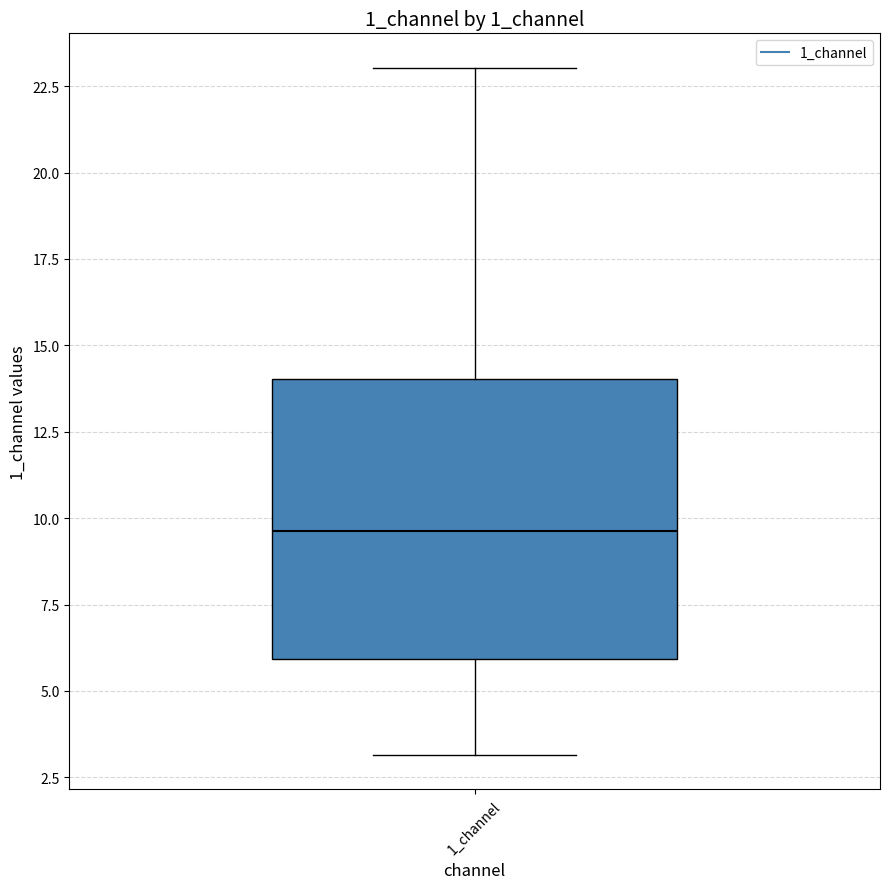

Where does the lower whisker of the box for 1_channel end on the y-axis? The values are not printed on the chart, so give them approximately, as read against the axis.

3.0